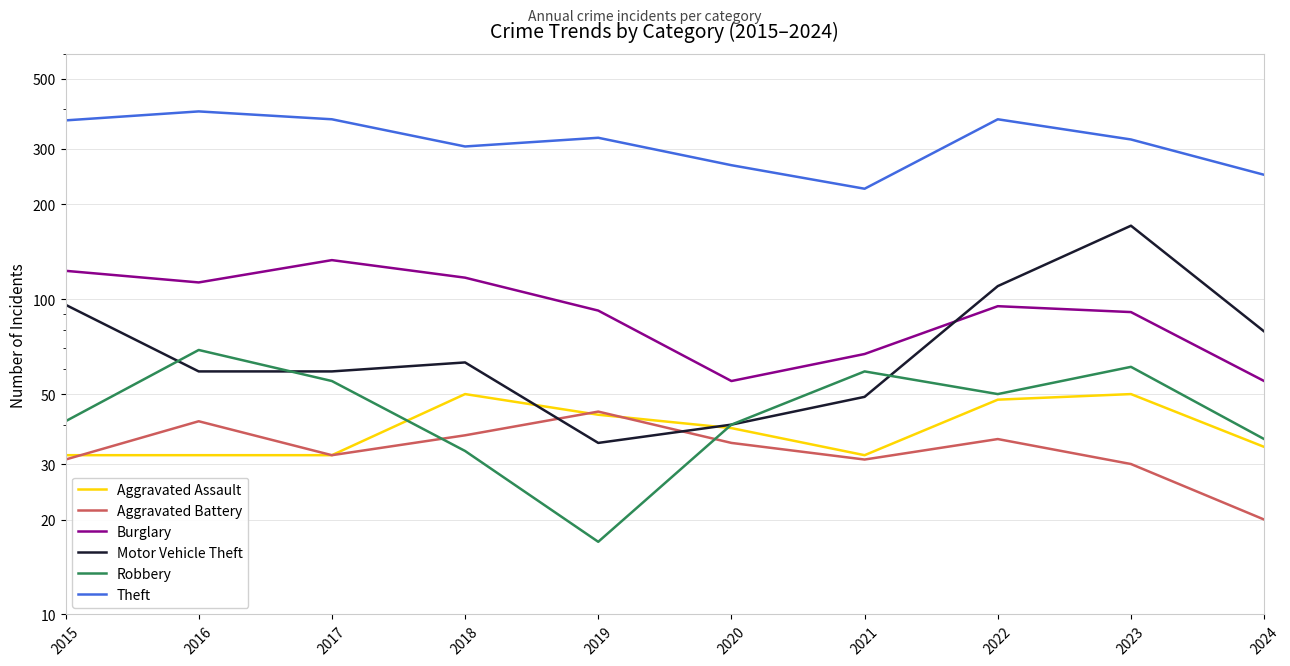

At which label does Theft first exceed 325?

2015